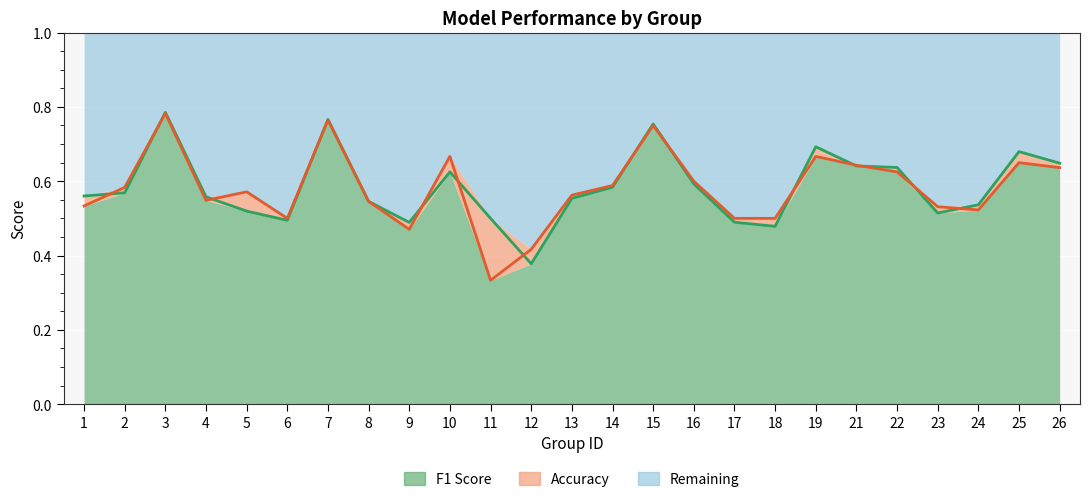

Which has a higher value, 18 or 13?

13